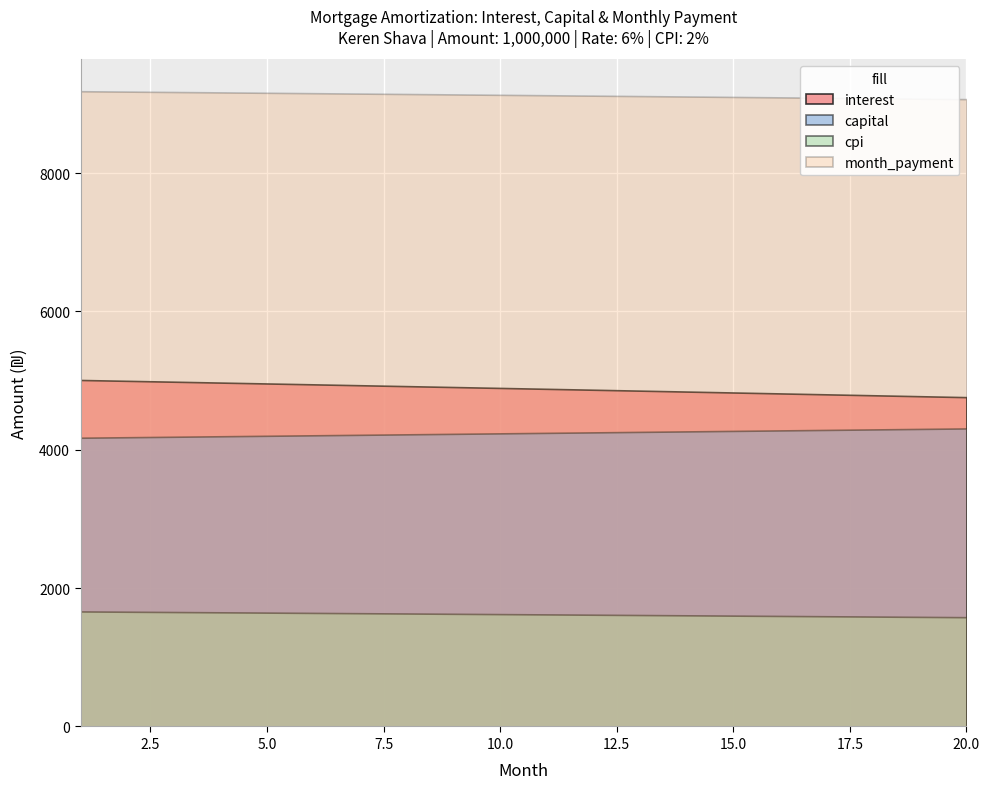

How many lines are shown in the chart?

4